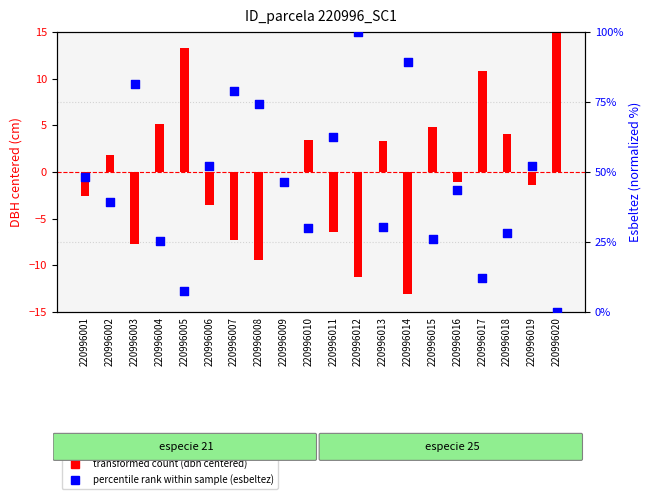

At how many categories does at least one series exceed 18?

17